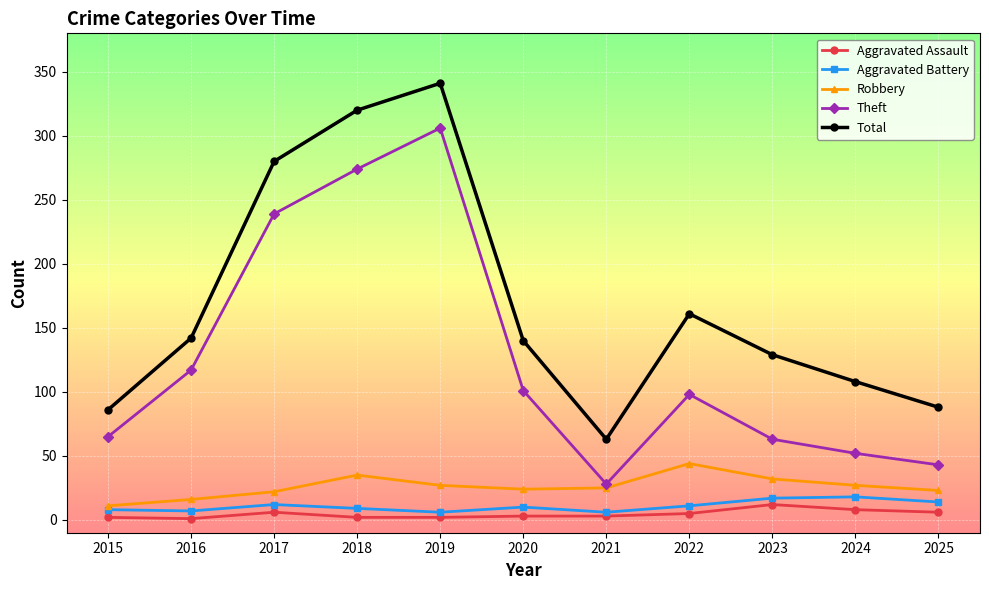

True or false: Aggravated Assault and Robbery intersect in this chart.

False